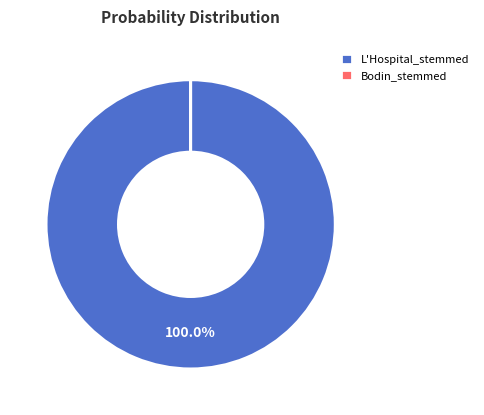

Which slice is the largest?

L'Hospital_stemmed